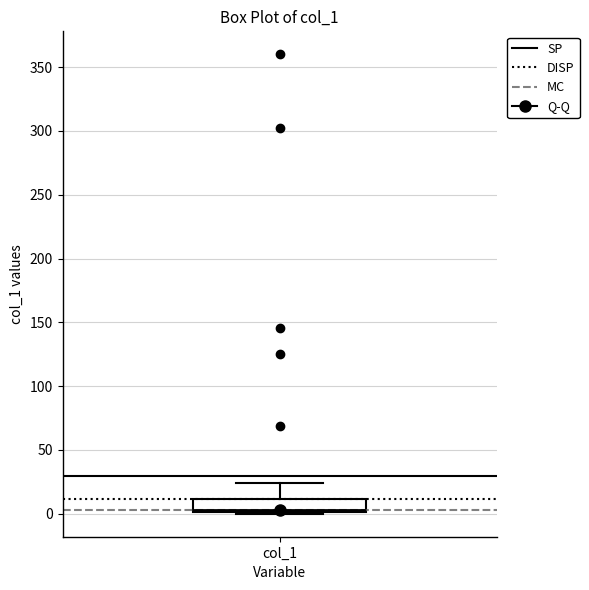

Where is the upper edge of the box for col_1 on the y-axis? The values are not printed on the chart, so give them approximately, as read against the axis.

10